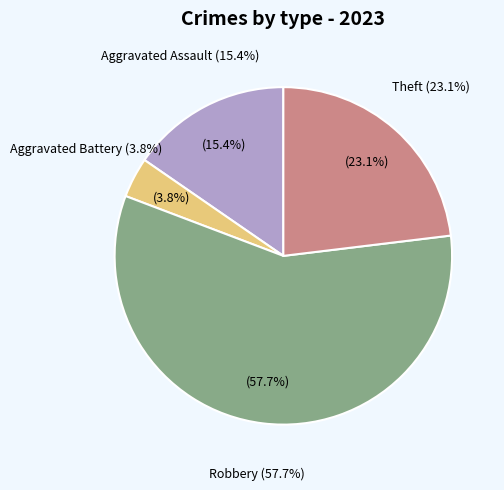

How many segments does this pie chart have?

4